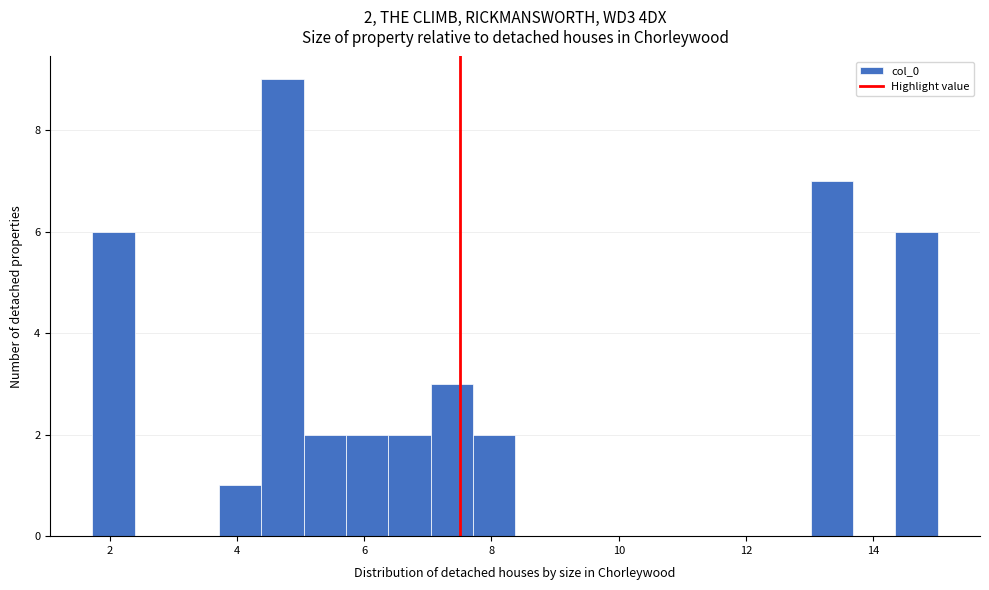

Around what value on the x-axis is the tallest bar? Give the approximate position of its centre, as read against the axis.

4.8